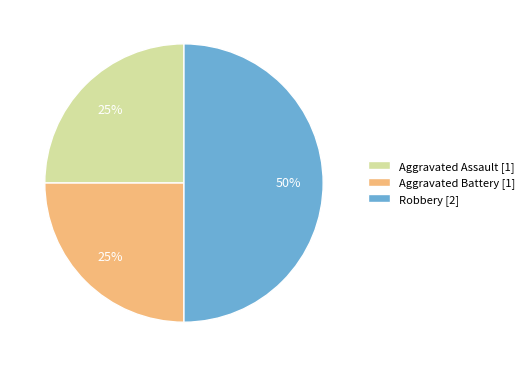

Which category has the biggest portion of the pie?

Robbery